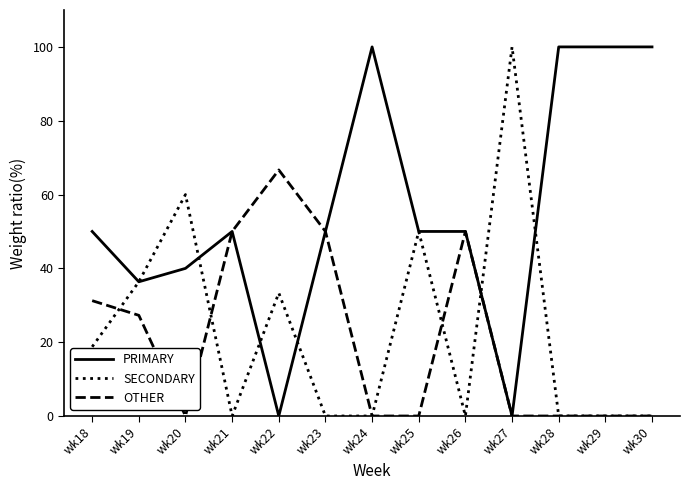

The PRIMARY series shows 39.9 at wk30. True or false?

False